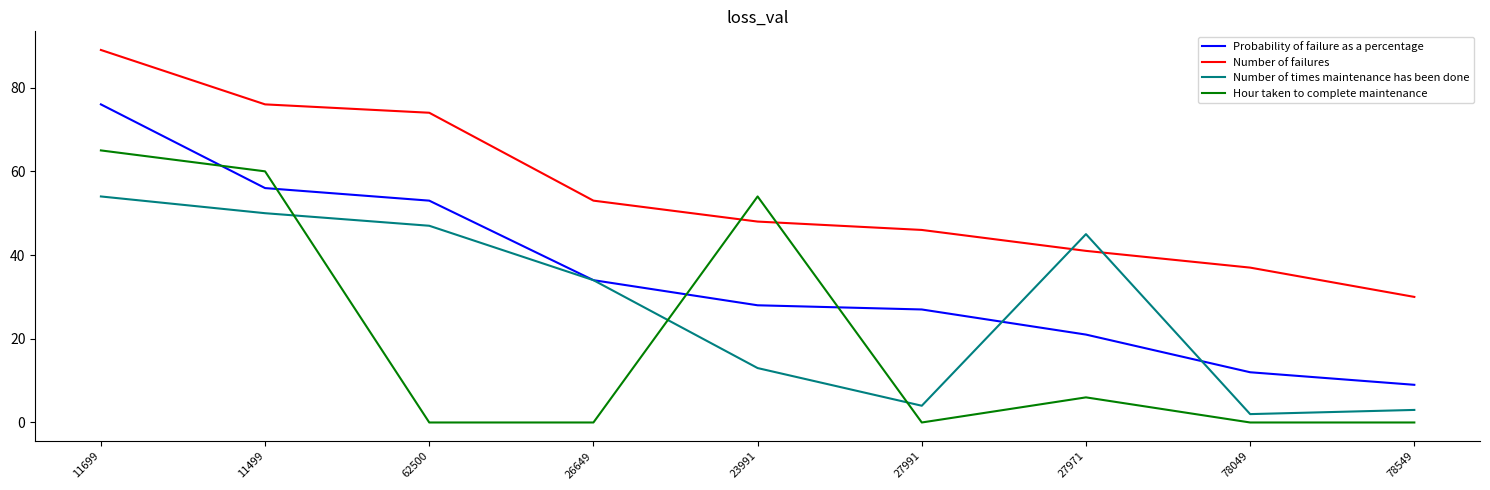

Which series has the widest spread of values?

Probability of failure as a percentage